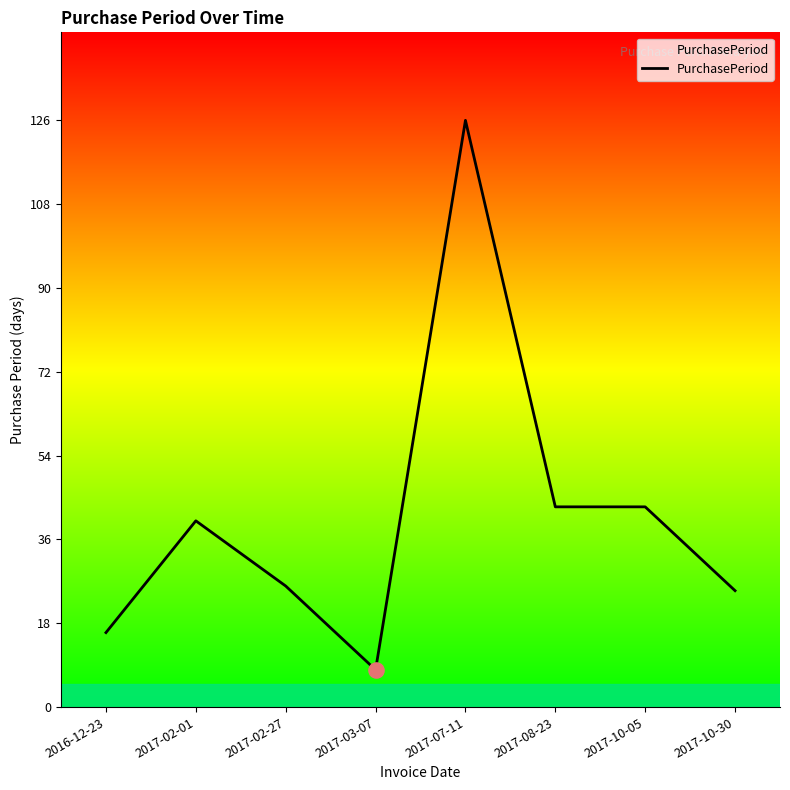

What is the change in value from 2017-08-23 to 2017-10-30?

-18